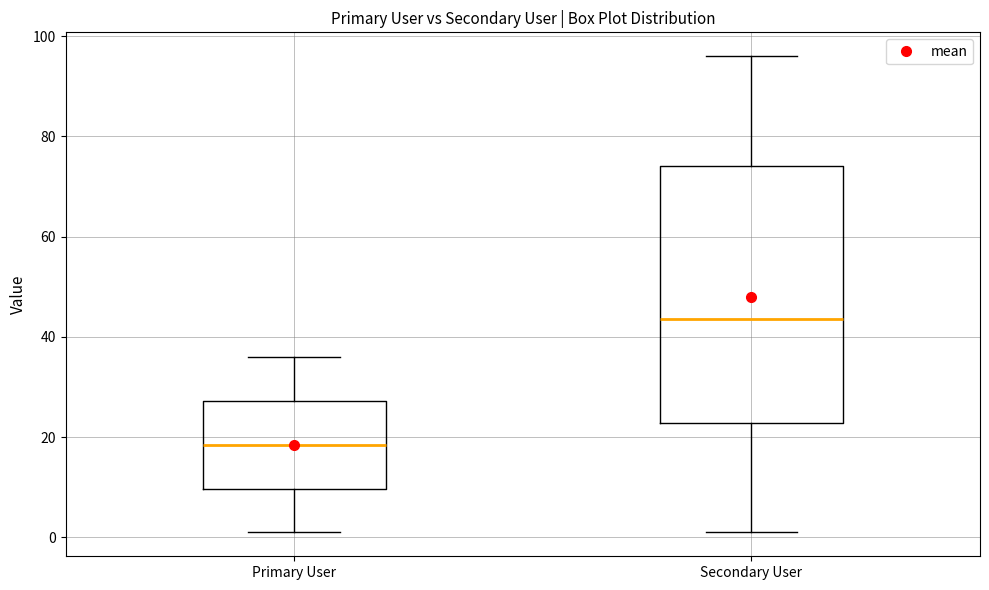

Reading left to right, transcribe this box plot: for each box, give where its median line is, the range the box spans, and where its two whiskers end, as read against the y-axis. The values are not printed on the chart, so give them approximately, as read against the axis.

Primary User: median 18, box 10 to 28, whiskers 2 to 36
Secondary User: median 44, box 22 to 74, whiskers 2 to 96